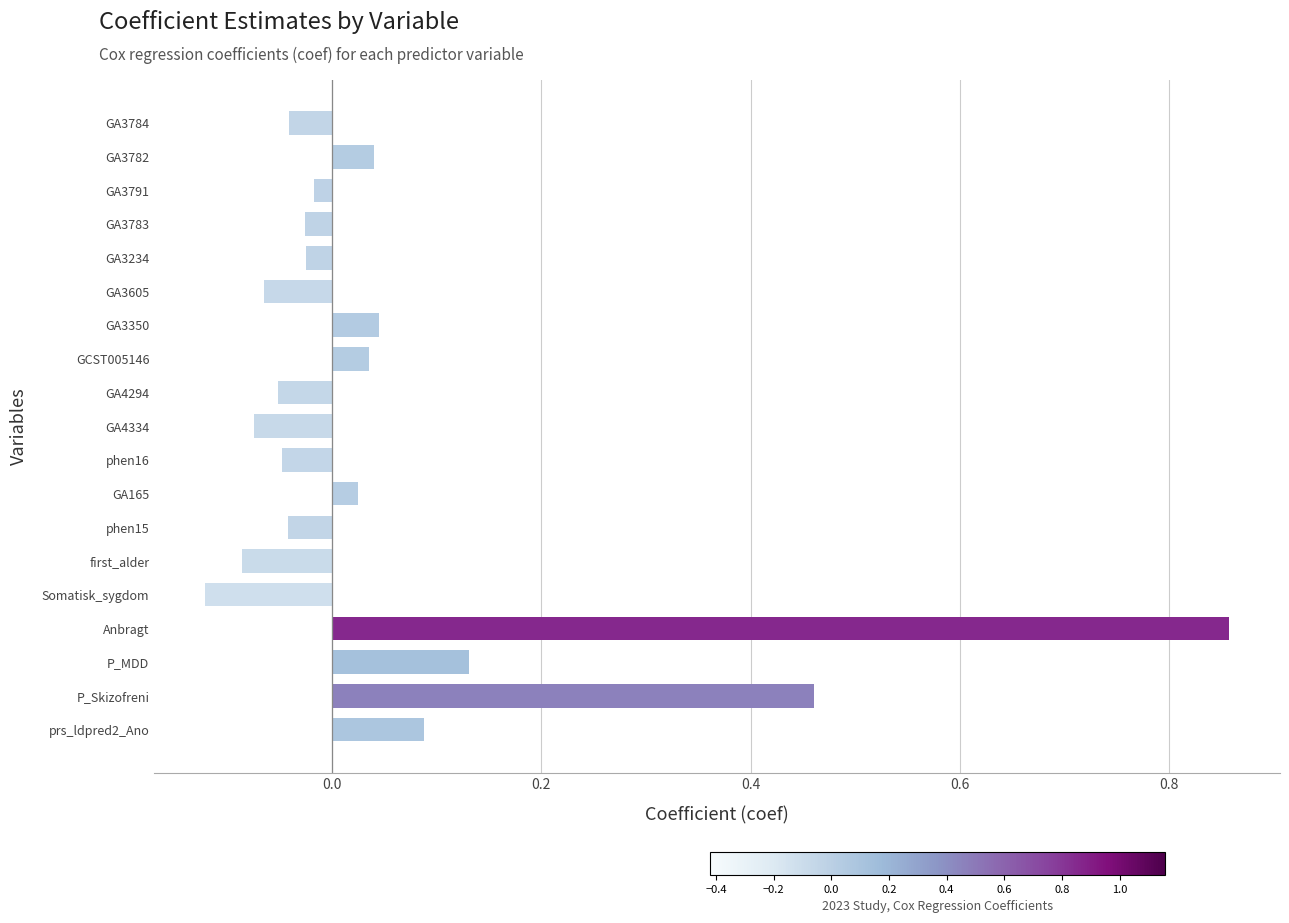

What is the difference between the second highest and minimum values?

0.6